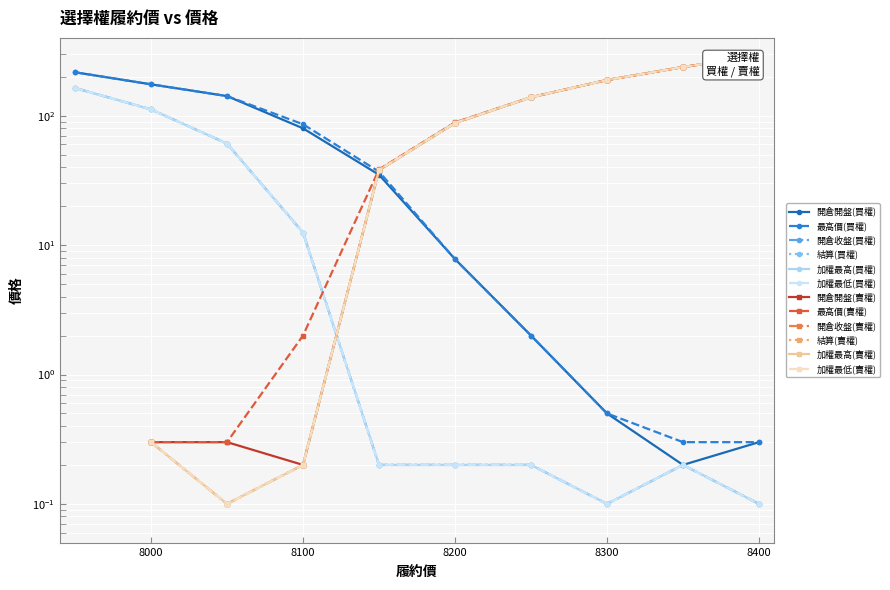

Which series has the largest total across all categories?

最高價(買權)